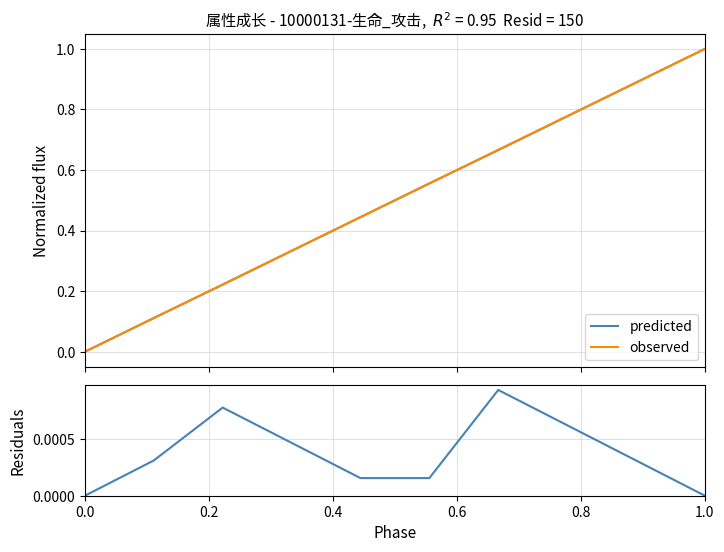

Is the value of residuals at 1.0 greater than the value of predicted at 7?

No